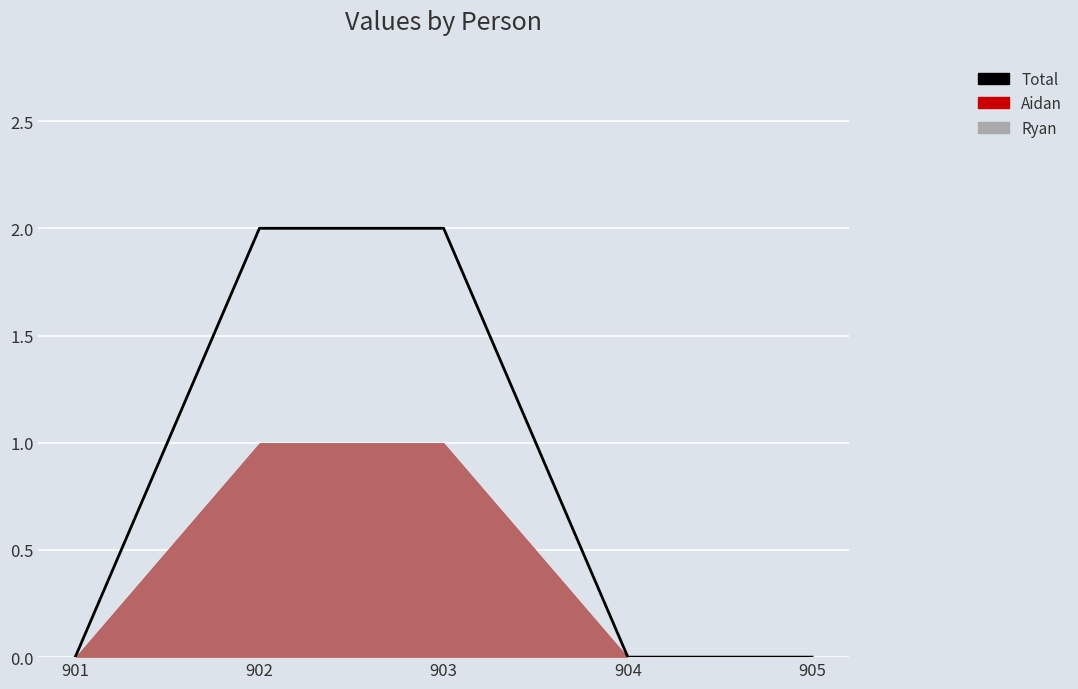

Reading right to left, extract all data points from this chart.

905=0	904=0	903=2	902=2	901=0